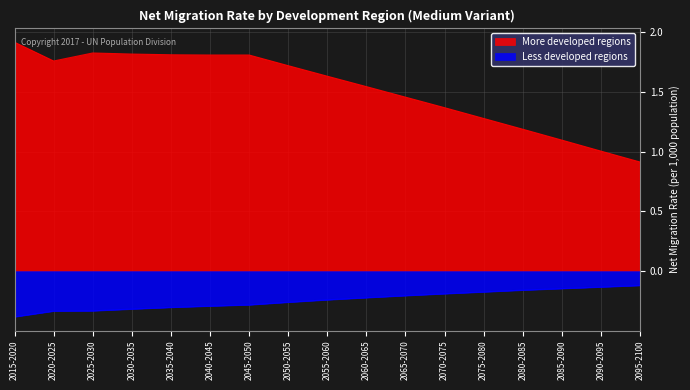

At which category does More developed regions reach its first local valley?

2020-2025